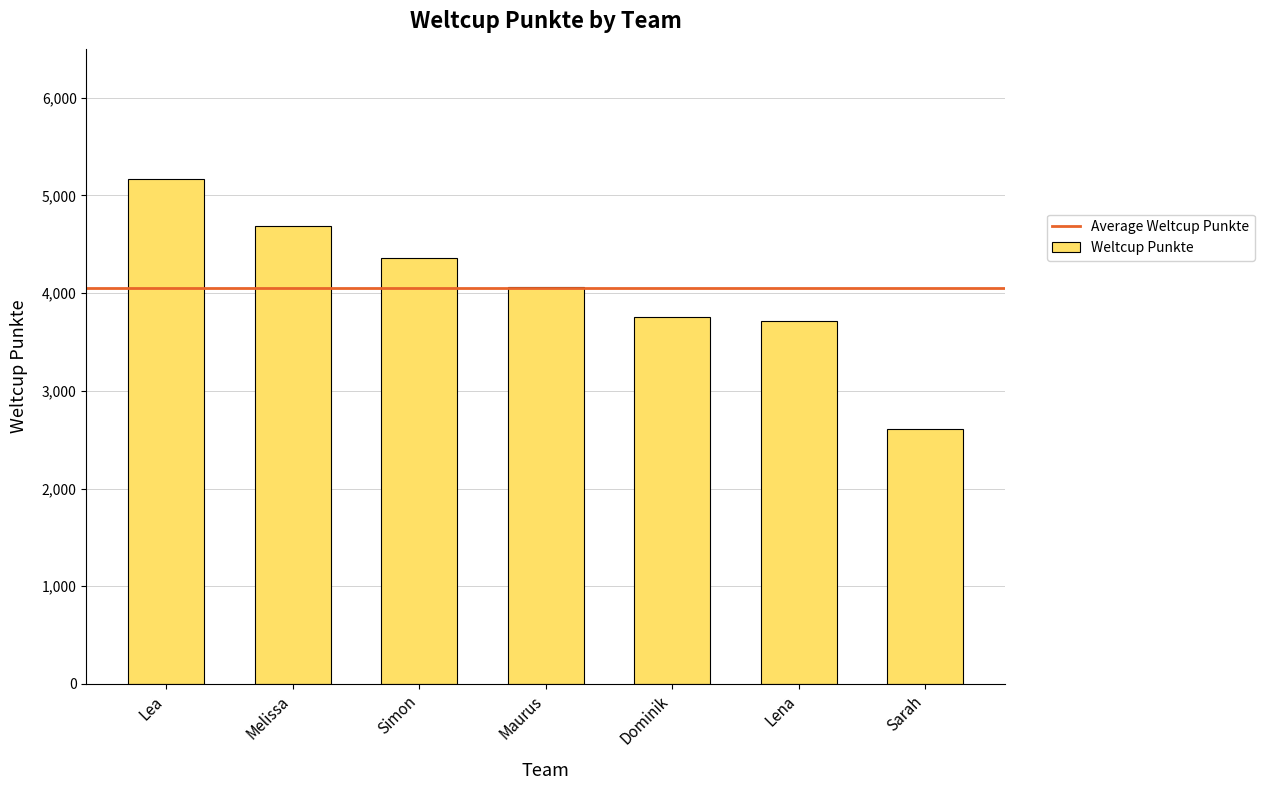

Are the bars horizontal?

No